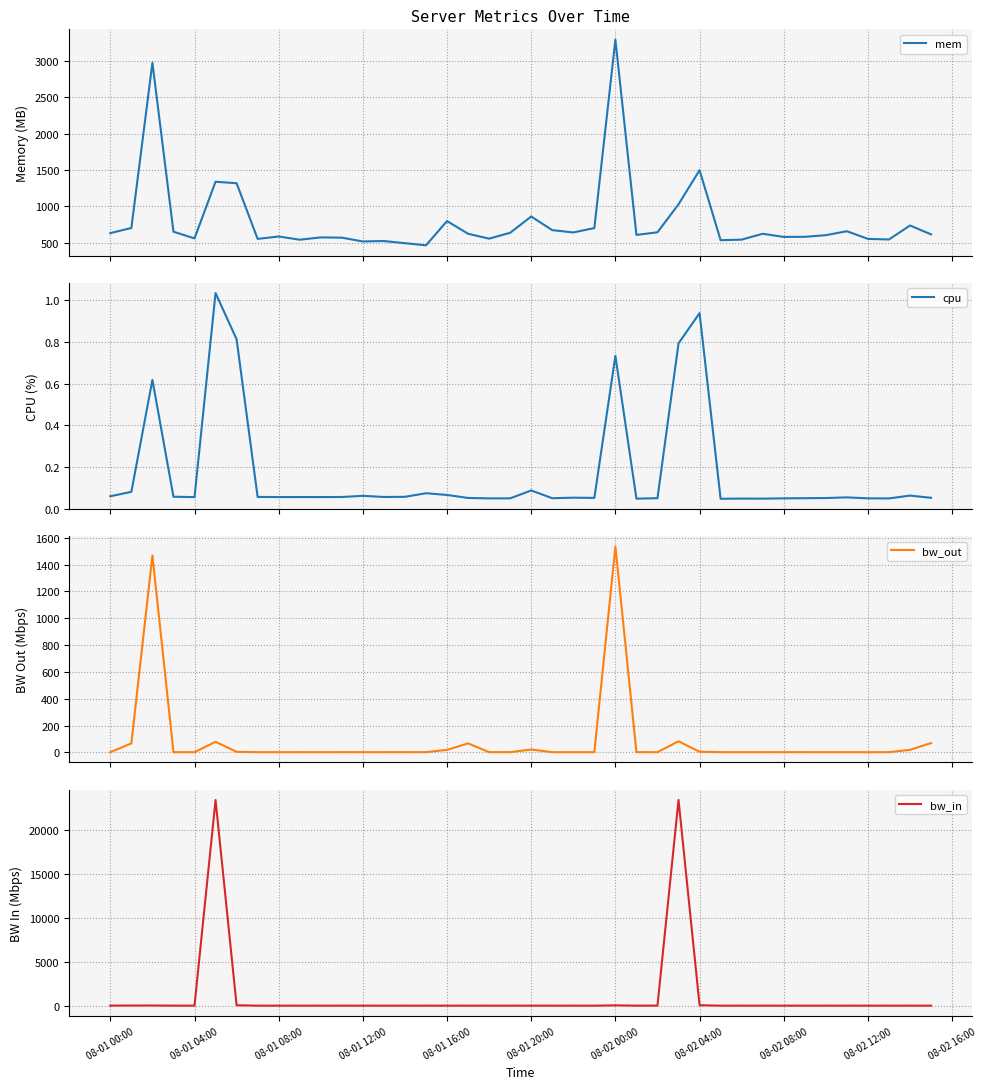

At how many categories does at least one series exceed 10331?

2